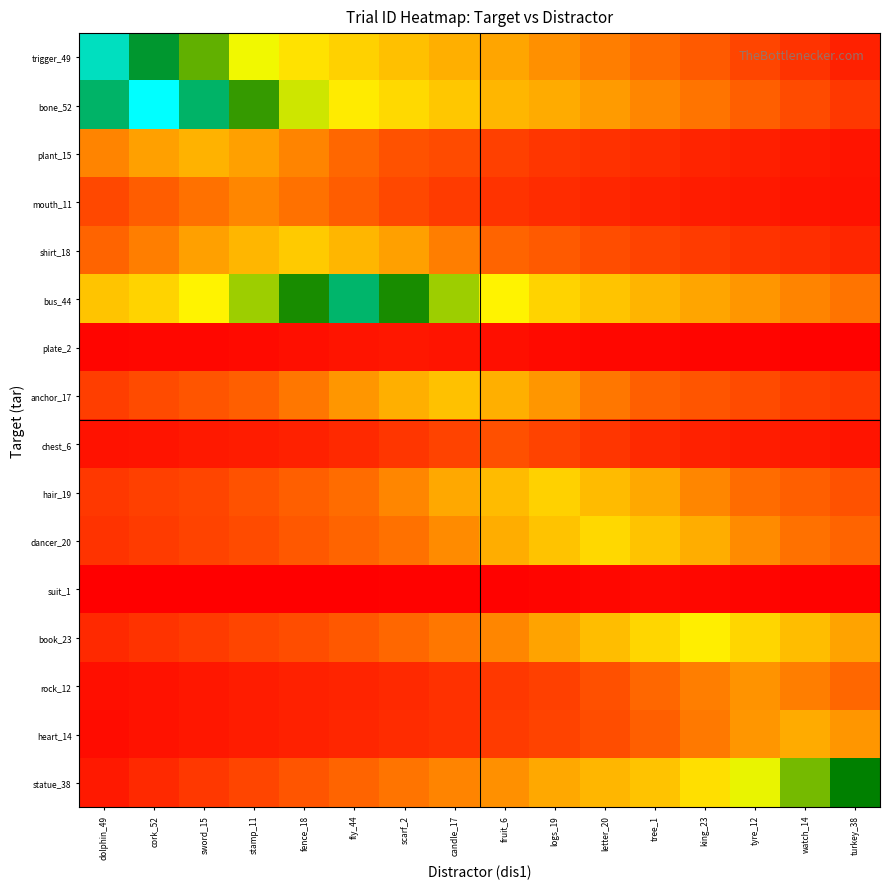

Rank the series by their maximum value, from lowest to highest.

suit_1, plate_2, chest_6, mouth_11, rock_12, heart_14, plant_15, anchor_17, shirt_18, hair_19, dancer_20, book_23, statue_38, bus_44, trigger_49, bone_52